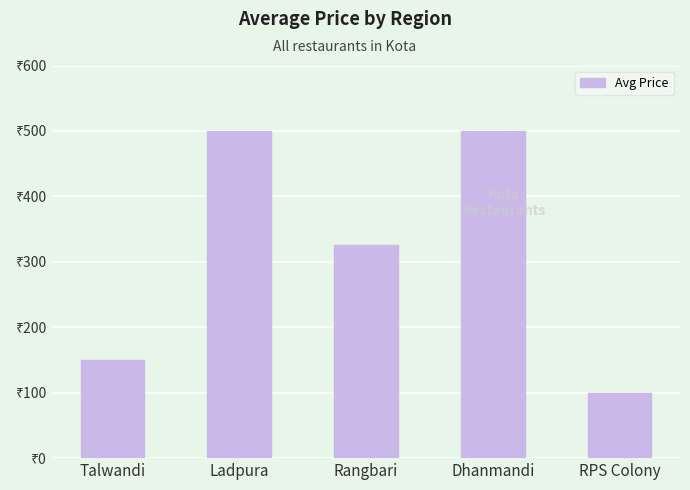

Where does the data first go above 325?

Ladpura